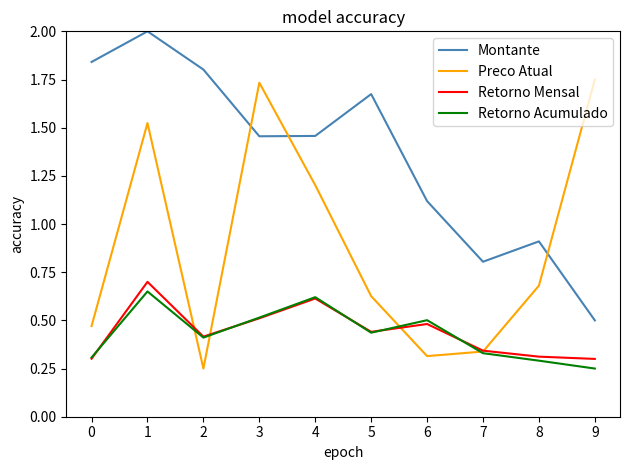

Is the value of Preco Atual at 9 greater than the value of Retorno Mensal at 1?

Yes